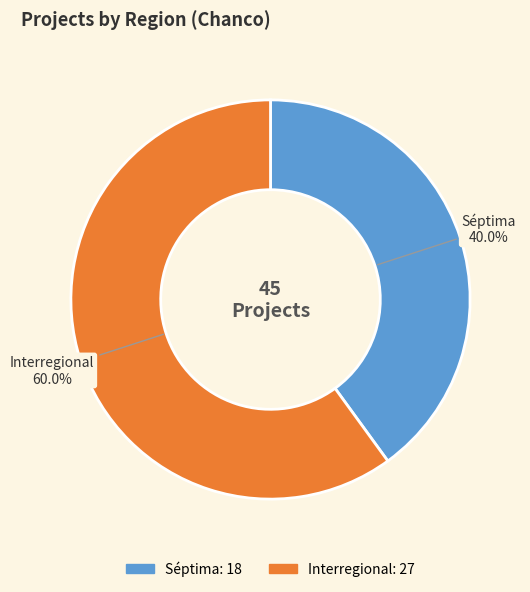

Is the sum of Interregional and Séptima greater than half?

Yes